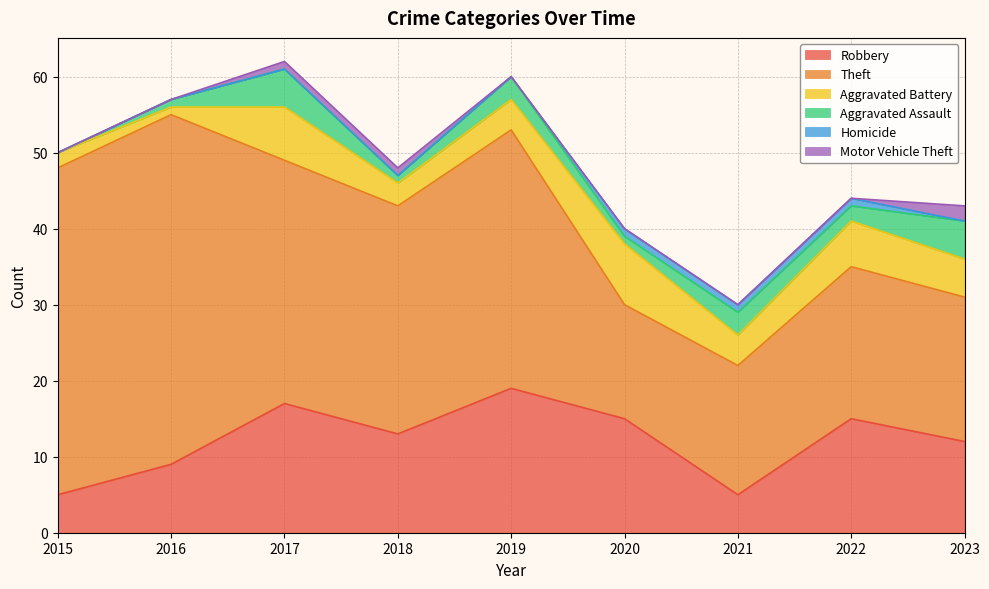

Reading left to right, transcribe all the data shown in this chart.

Robbery: 5	9	17	13	19	15	5	15	12
Theft: 43	46	32	30	34	15	17	20	19
Aggravated Battery: 2	1	7	3	4	8	4	6	5
Aggravated Assault: 0	1	5	1	3	1	3	2	5
Homicide: 0	0	0	0	0	1	1	1	0
Motor Vehicle Theft: 0	0	1	1	0	0	0	0	2